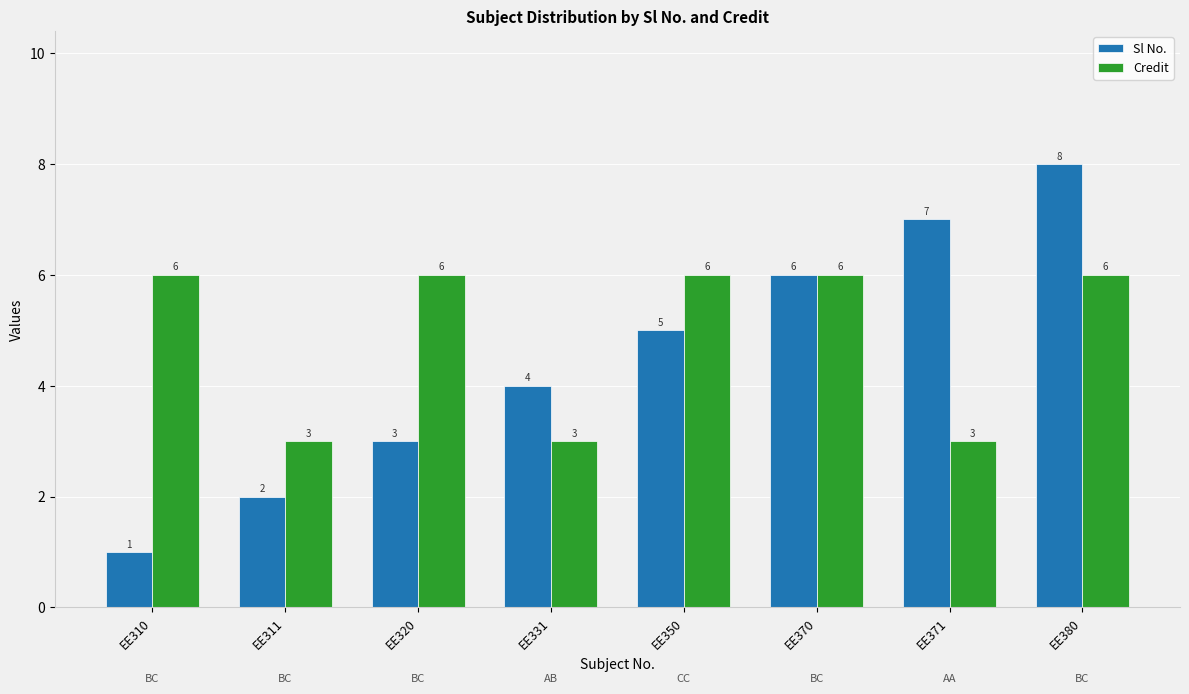

What is the approximate value of Credit at EE371?

3